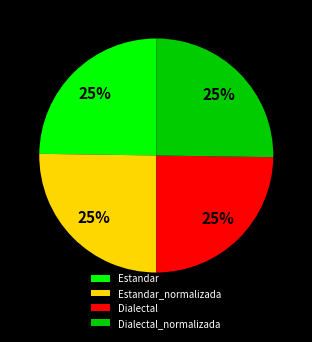

Approximately how many times larger is the value at Estandar compared to Dialectal?

1.0